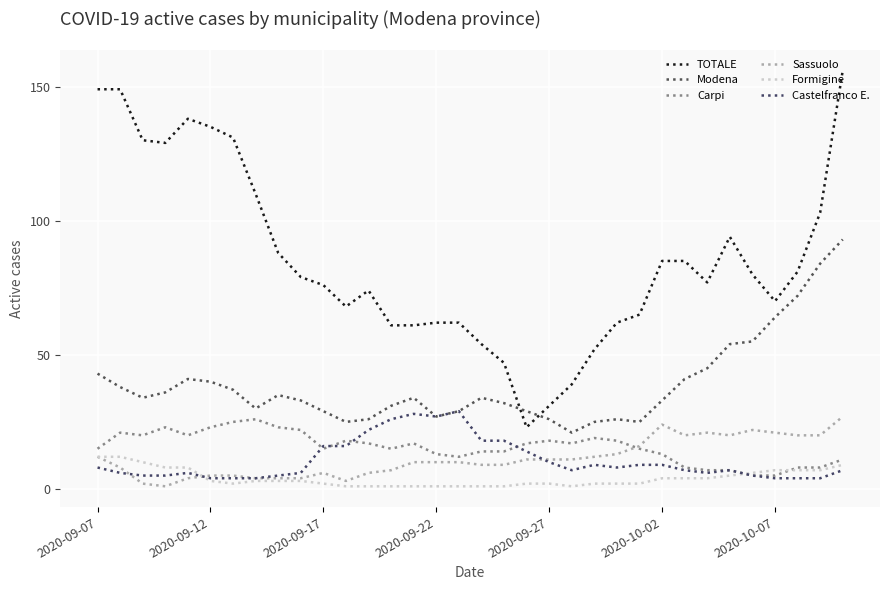

Does the chart have visible grid lines?

Yes